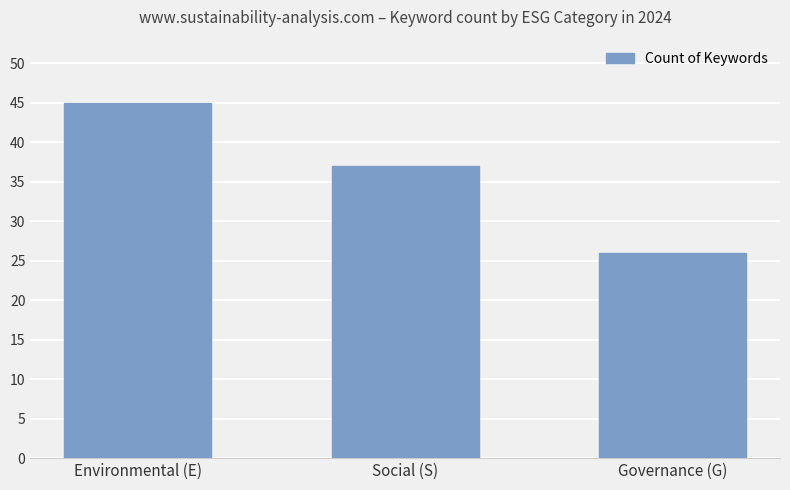

Which label corresponds to the largest value in the chart?

Environmental (E)